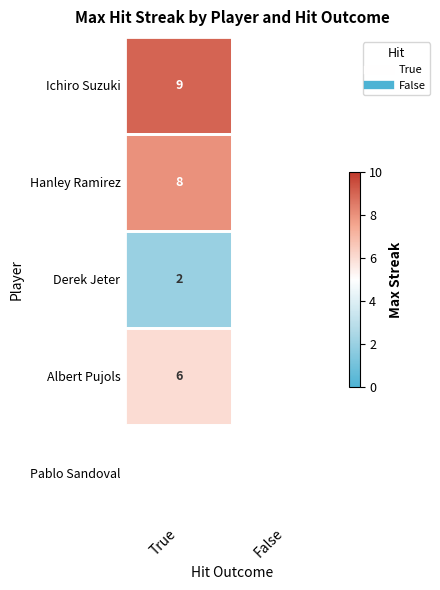

Rank the series at True from lowest to highest value.

Derek Jeter, Albert Pujols, Hanley Ramirez, Ichiro Suzuki, Pablo Sandoval